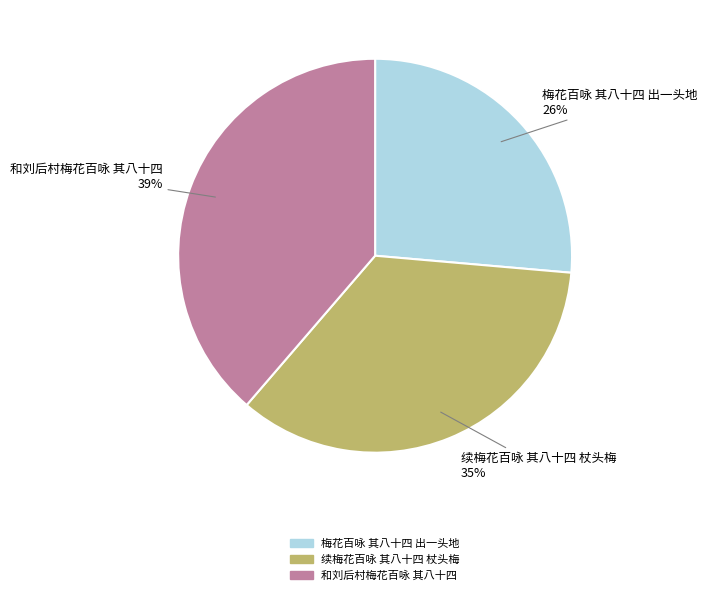

How many slices are in this pie chart?

3